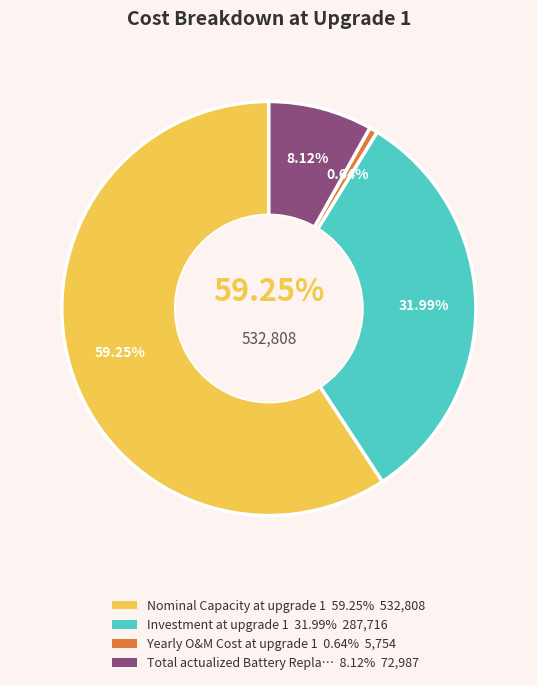

Which slice is the largest?

Nominal Capacity at upgrade 1